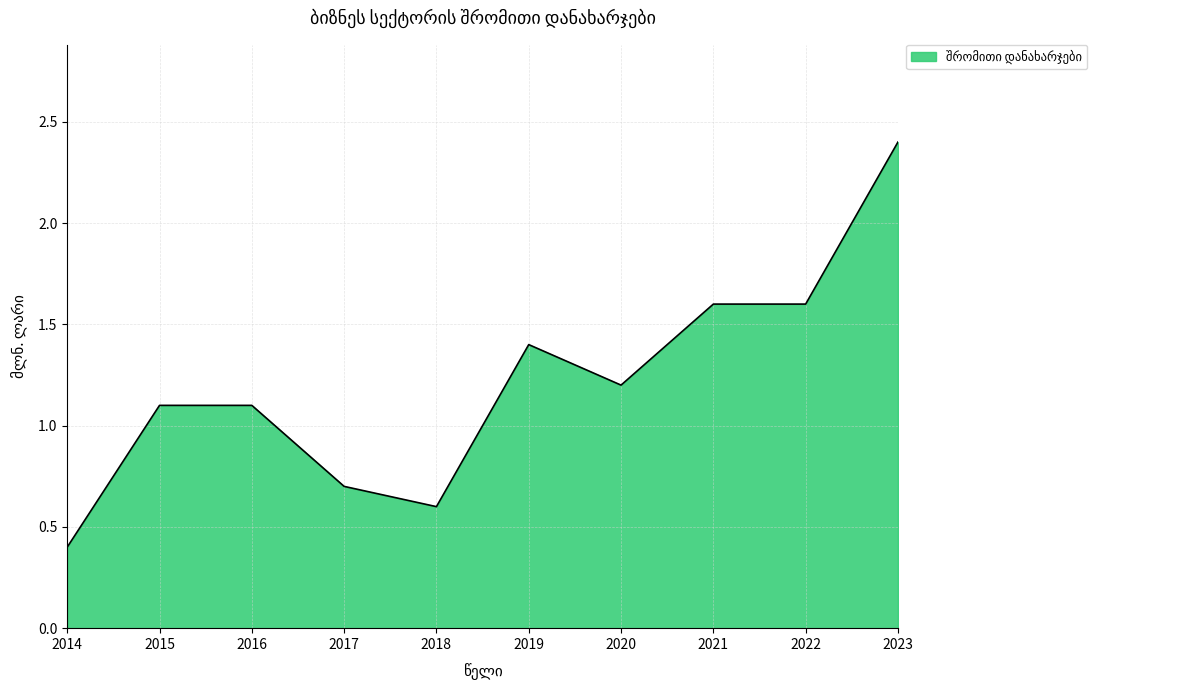

What is the difference between the second highest and minimum values?

1.2